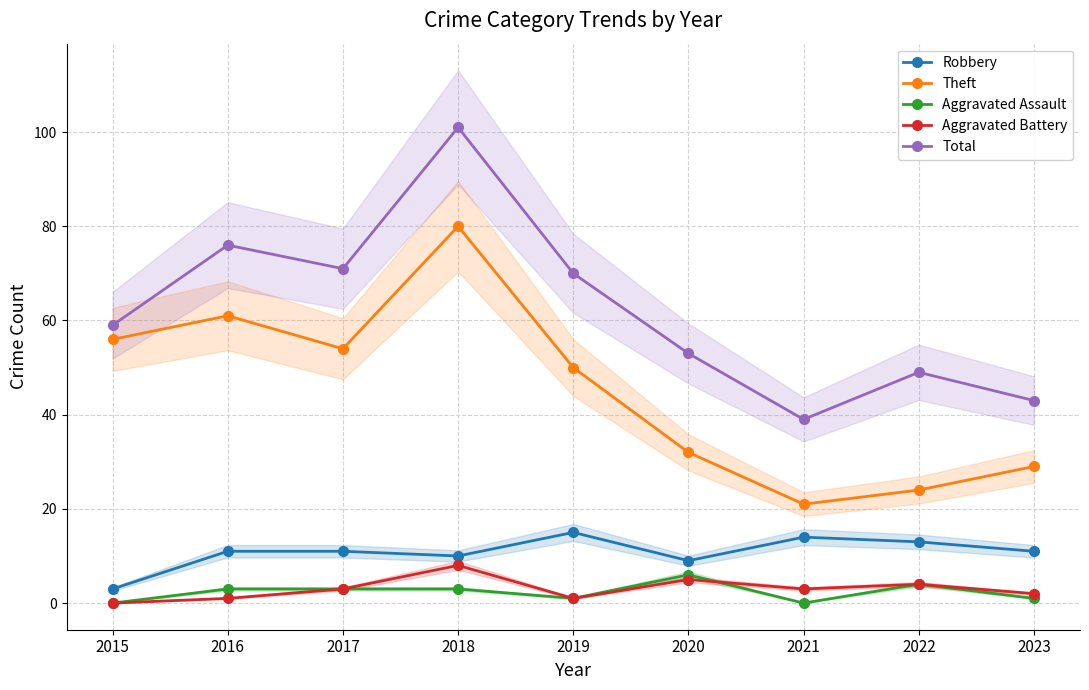

True or false: Aggravated Battery and Total intersect in this chart.

False